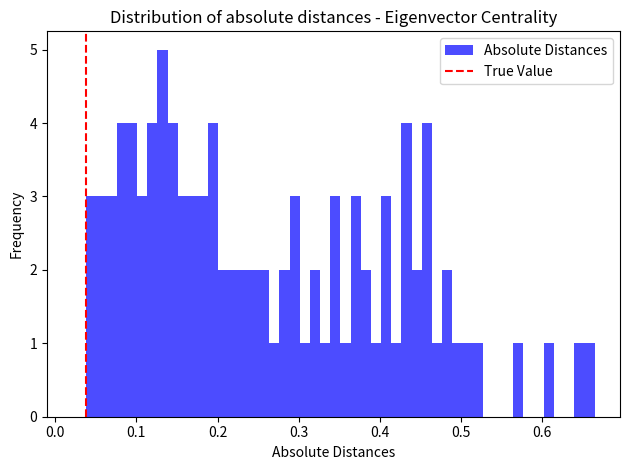

Read against the x-axis, roughly where is the centre of the tallest bar?

0.13